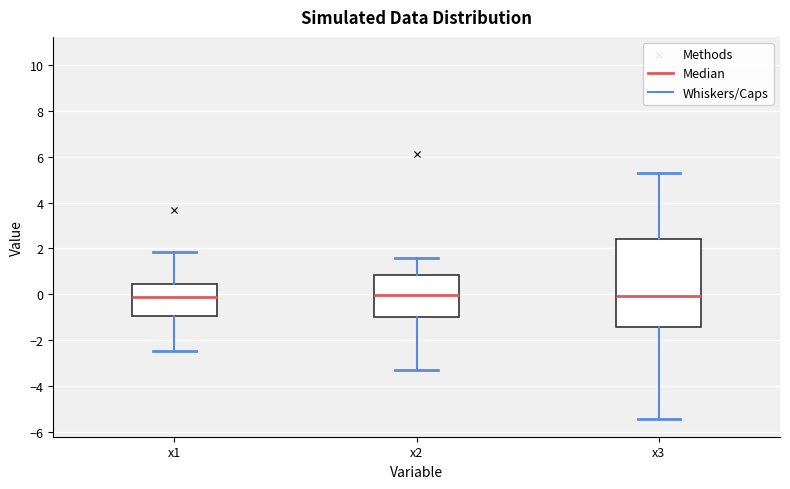

Reading left to right, transcribe this box plot: for each box, give where its median line is, the range the box spans, and where its two whiskers end, as read against the y-axis. The values are not printed on the chart, so give them approximately, as read against the axis.

x1: median -0.2, box -1.0 to 0.4, whiskers -2.4 to 1.8
x2: median 0.0, box -1.0 to 0.8, whiskers -3.4 to 1.6
x3: median 0.0, box -1.4 to 2.4, whiskers -5.4 to 5.2